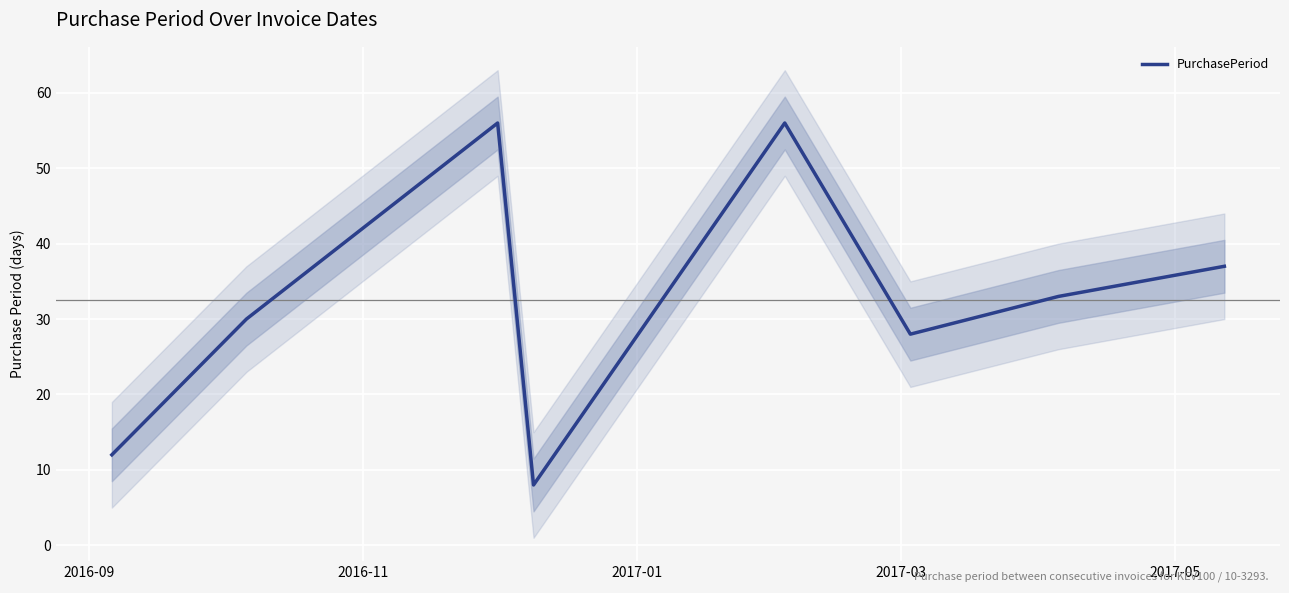

What is the maximum value for PurchasePeriod?

56